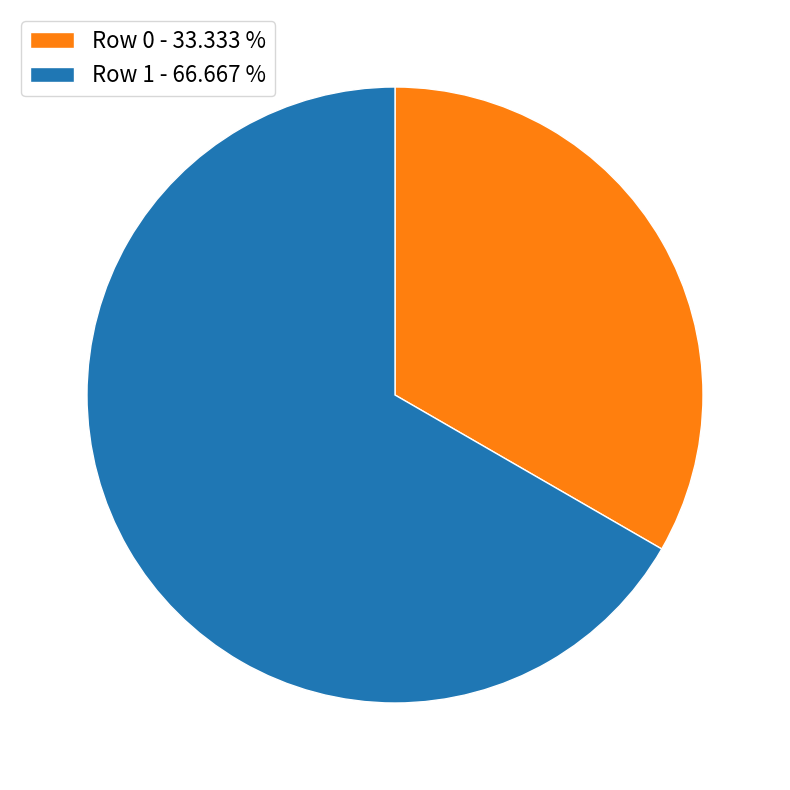

Between Row 1 - 66.667 % and Row 0 - 33.333 %, which is larger?

Row 1 - 66.667 %